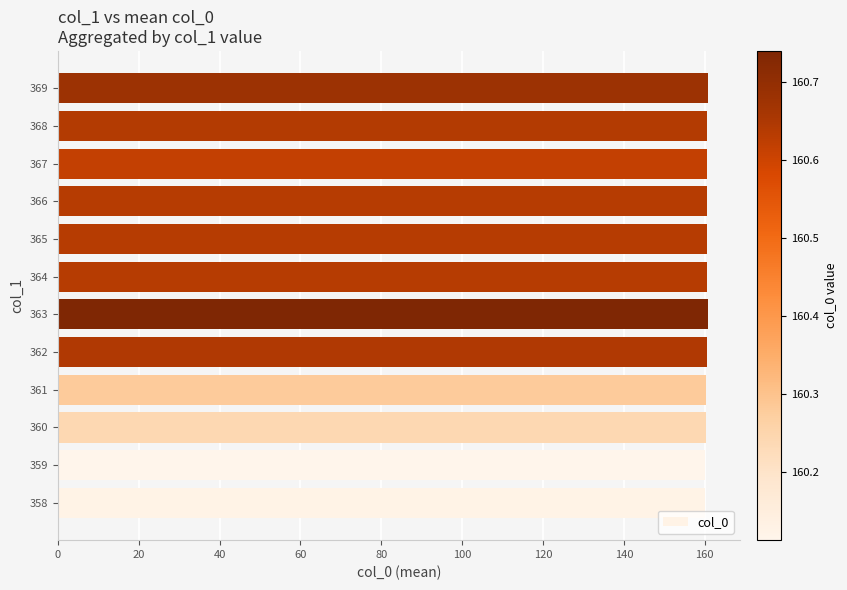

What is the minimum value shown in the chart?

160.1